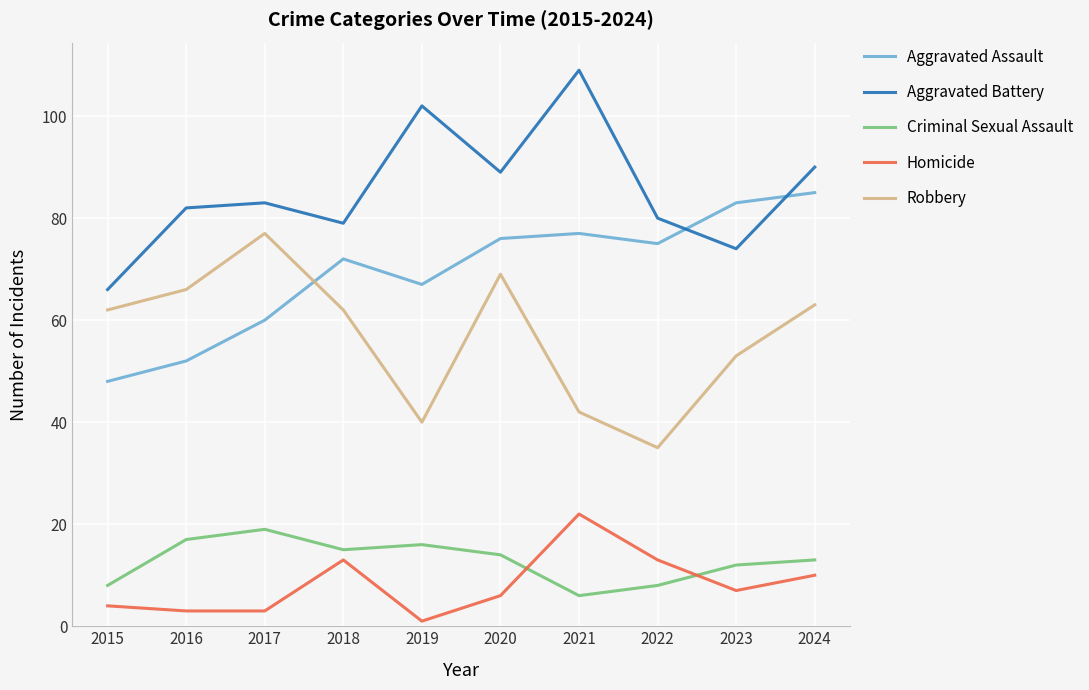

True or false: Criminal Sexual Assault and Aggravated Assault cross at least once.

False